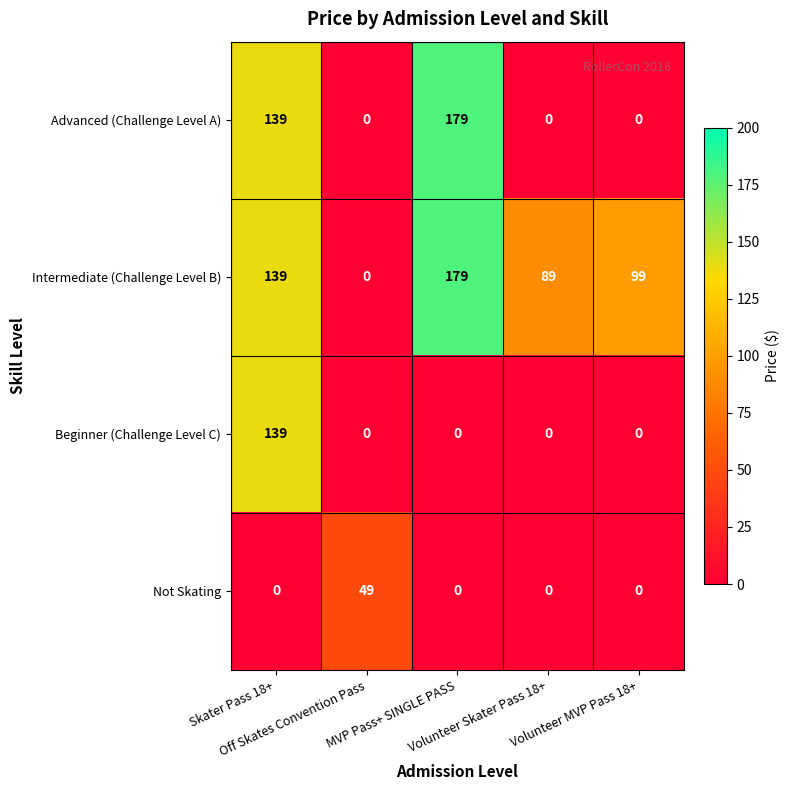

How many values in the Beginner (Challenge Level C) series exceed 0?

1